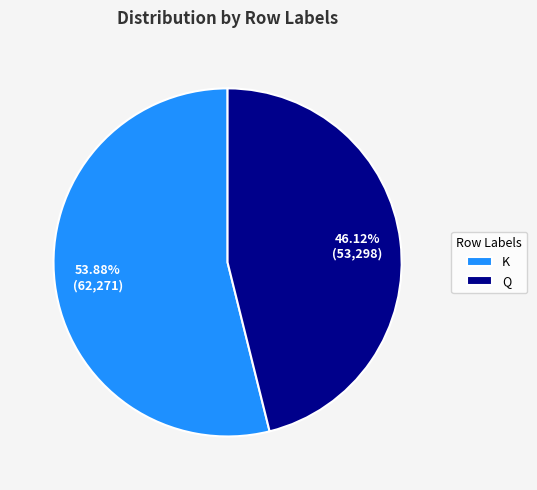

Is there any slice that represents more than half of the pie?

Yes